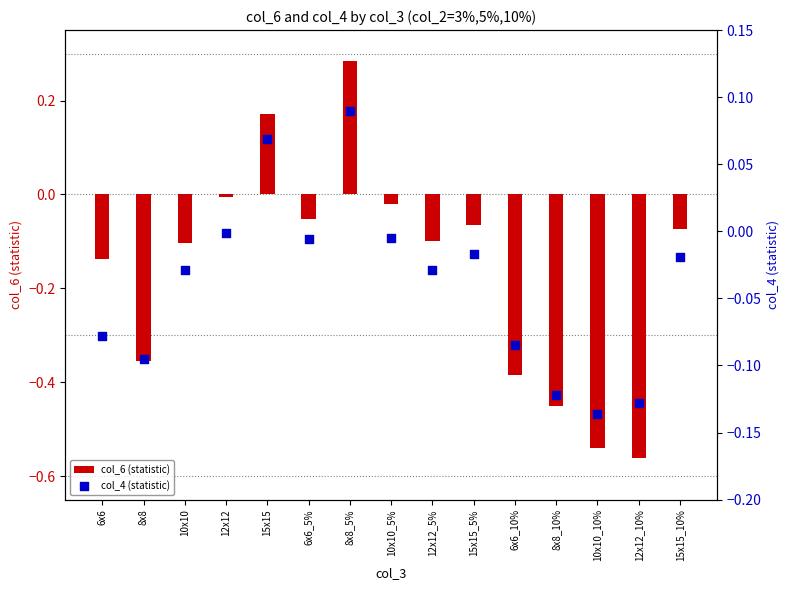

At which category is the sum across all series the highest?

8x8_5%